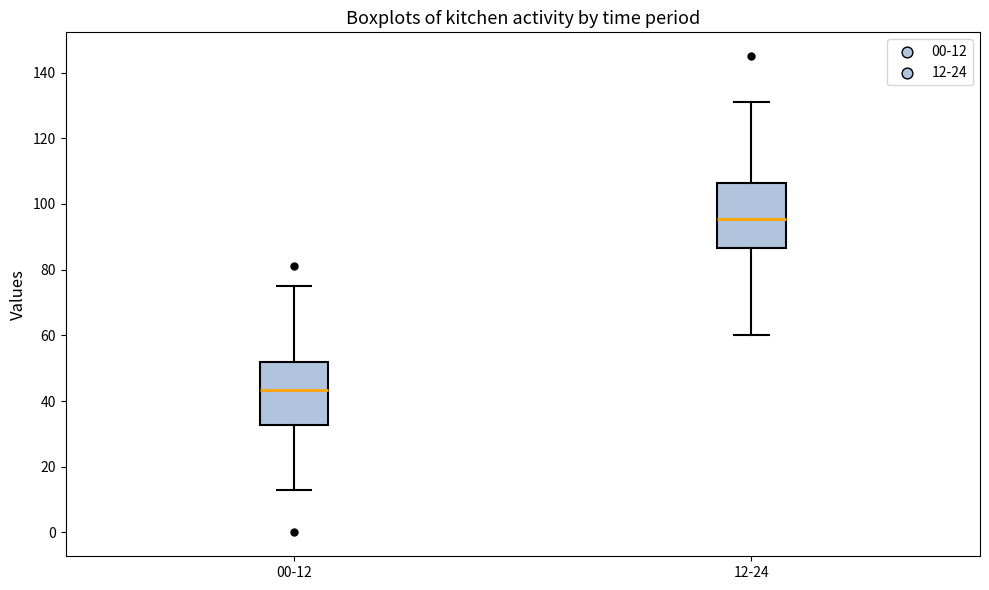

Where does the median line of the box for 12-24 sit on the y-axis? The values are not printed on the chart, so give them approximately, as read against the axis.

96